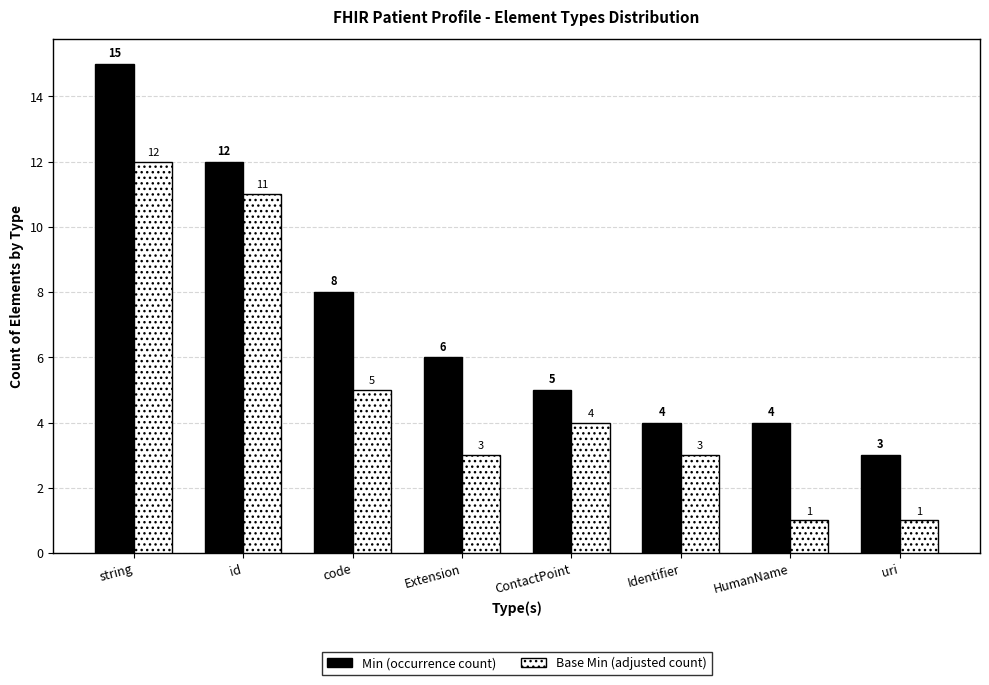

Count the number of data series in this chart.

2